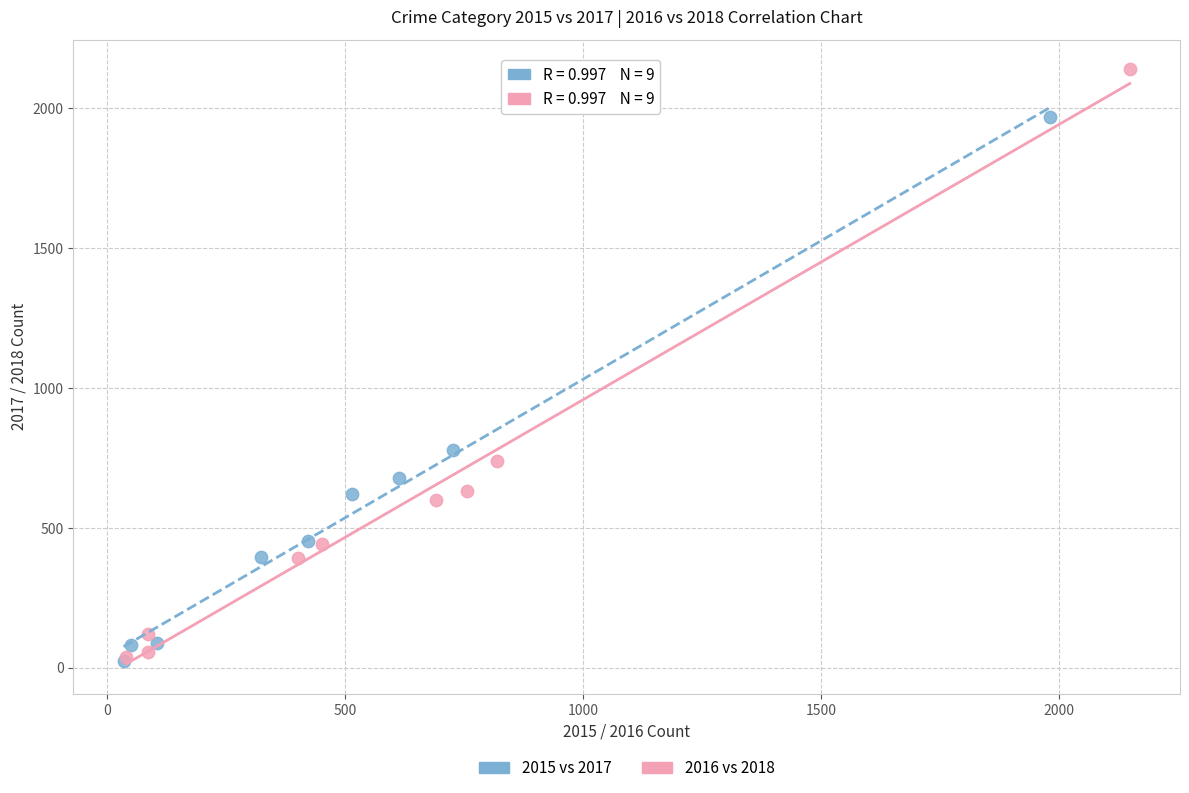

Which series has the widest spread of Y values?

2016 vs 2018